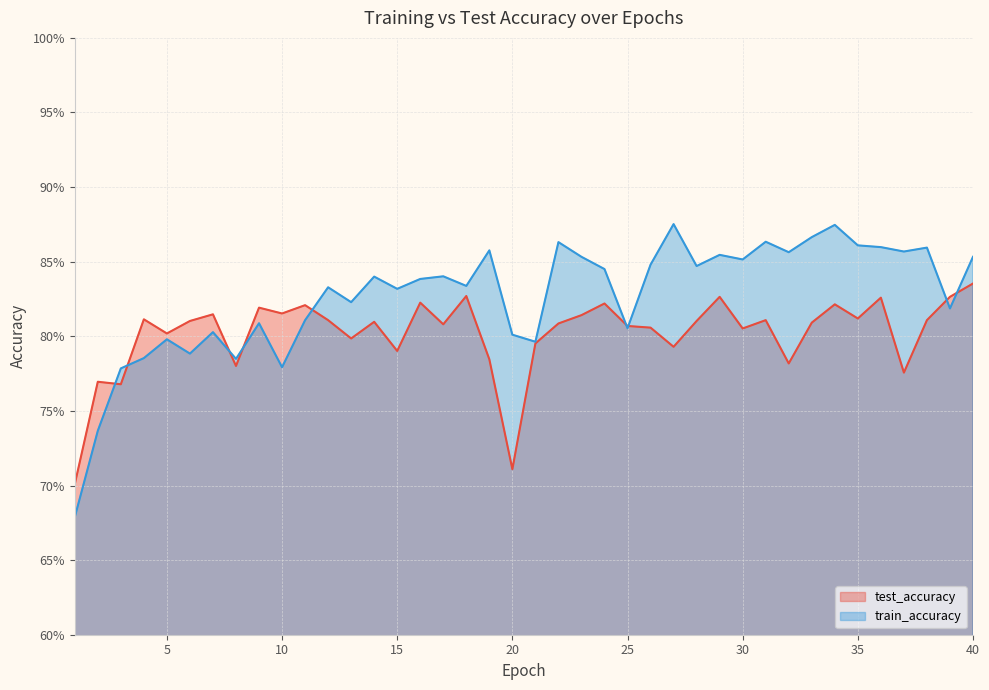

Reading right to left, transcribe all the data shown in this chart.

test_accuracy: 0.8	0.8	0.8	0.8	0.8	0.8	0.8	0.8	0.8	0.8	0.8	0.8	0.8	0.8	0.8	0.8	0.8	0.8	0.8	0.8	0.7	0.8	0.8	0.8	0.8	0.8	0.8	0.8	0.8	0.8	0.8	0.8	0.8	0.8	0.8	0.8	0.8	0.8	0.8	0.7
train_accuracy: 0.9	0.8	0.9	0.9	0.9	0.9	0.9	0.9	0.9	0.9	0.9	0.9	0.8	0.9	0.8	0.8	0.8	0.9	0.9	0.8	0.8	0.9	0.8	0.8	0.8	0.8	0.8	0.8	0.8	0.8	0.8	0.8	0.8	0.8	0.8	0.8	0.8	0.8	0.7	0.7